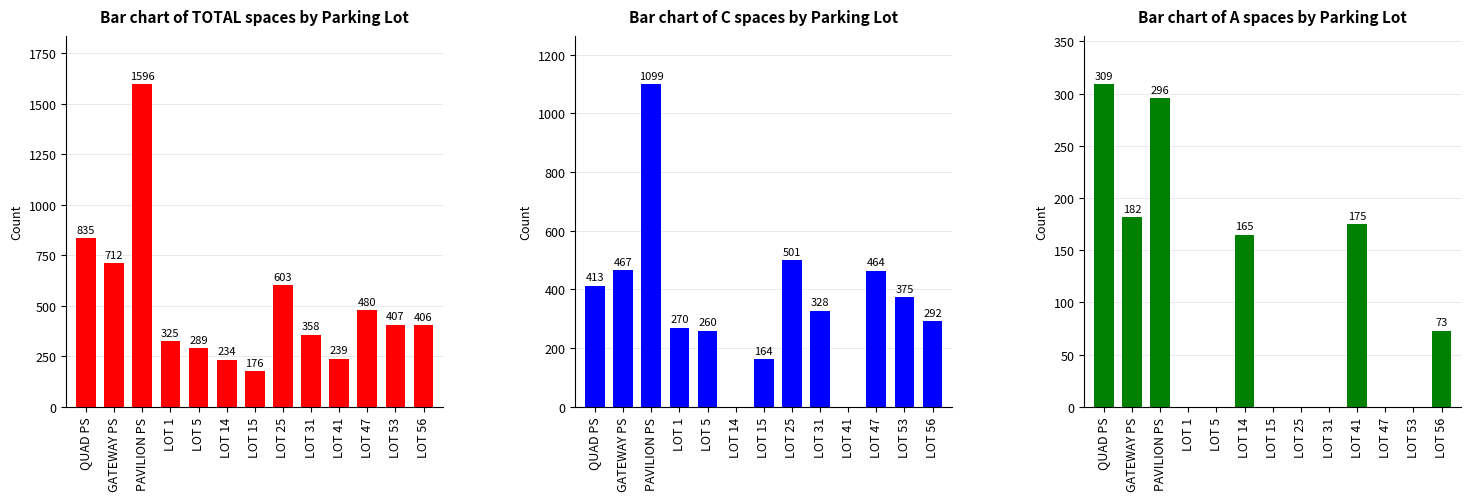

At how many categories does at least one series exceed 1307?

1